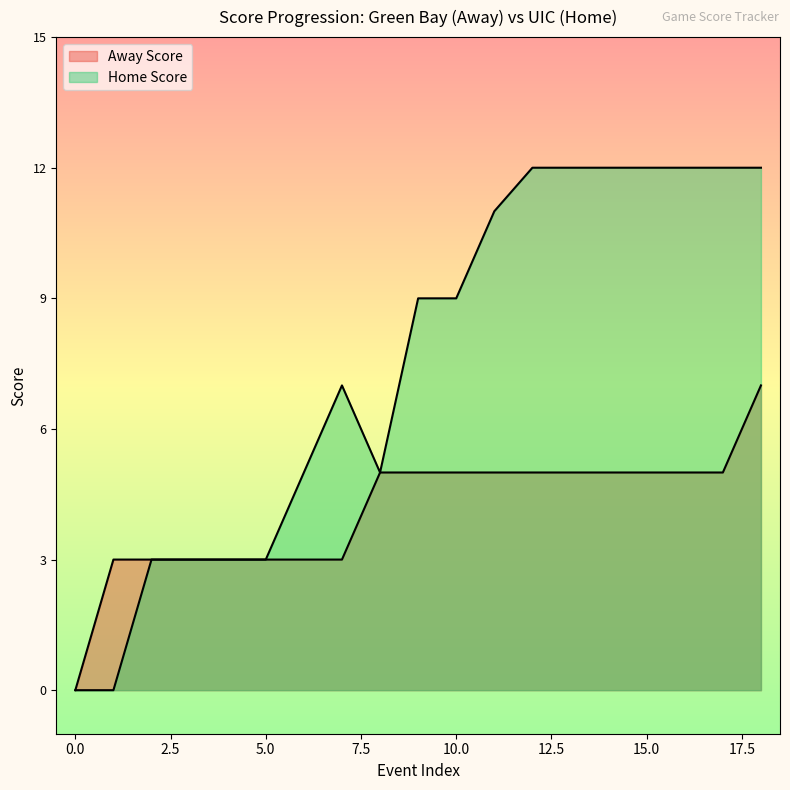

True or false: Home Score has more than 0 points higher than both neighbors.

True